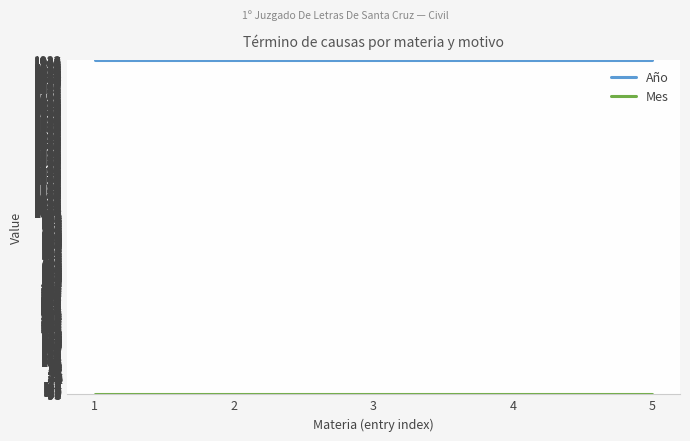

True or false: Año and Mes cross at least once.

False